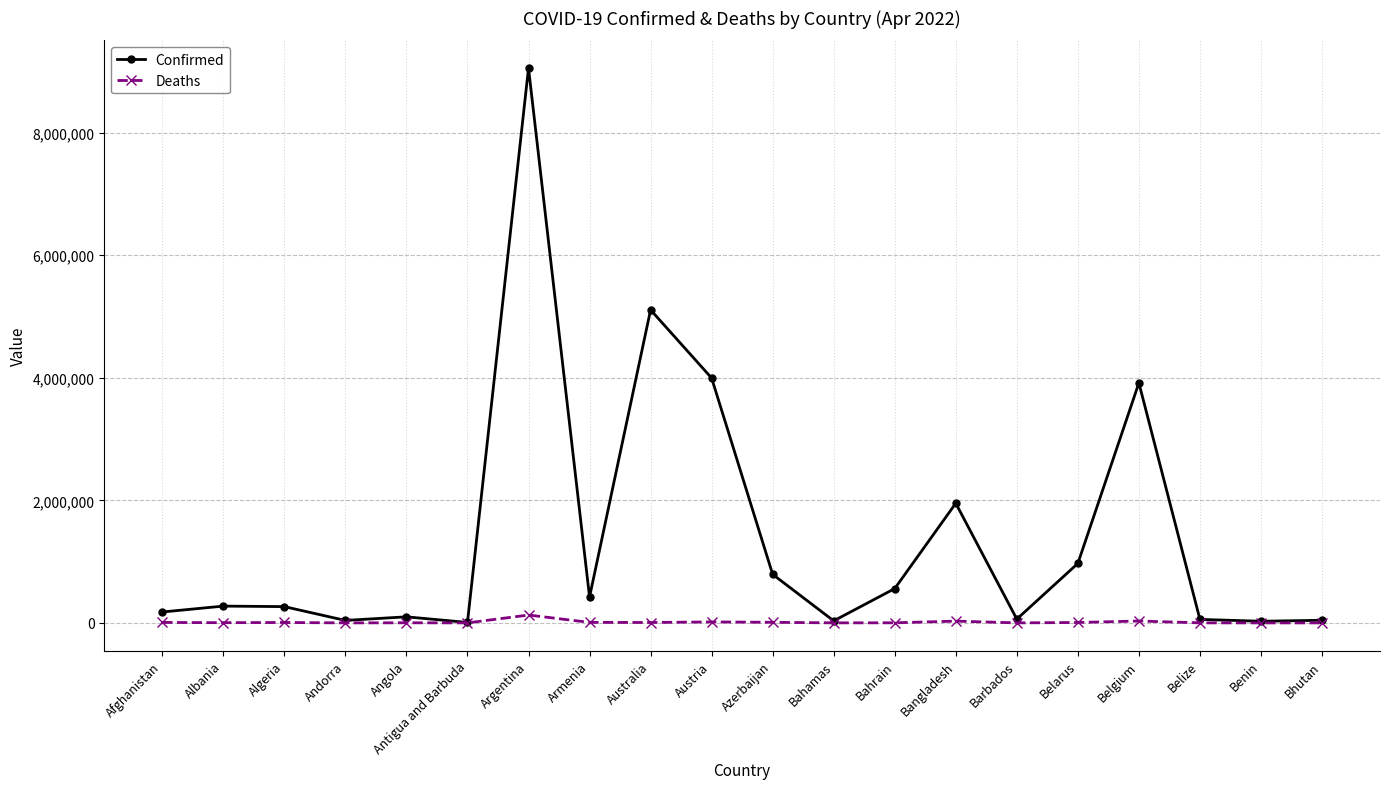

What is the difference between the second highest and second lowest values in the Deaths series?

30862